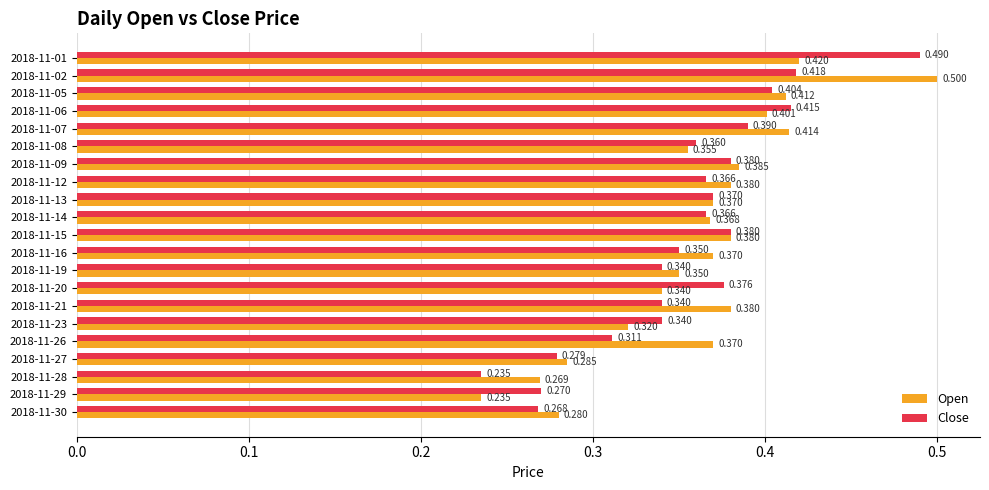

Which series has the largest range (max minus min)?

Open